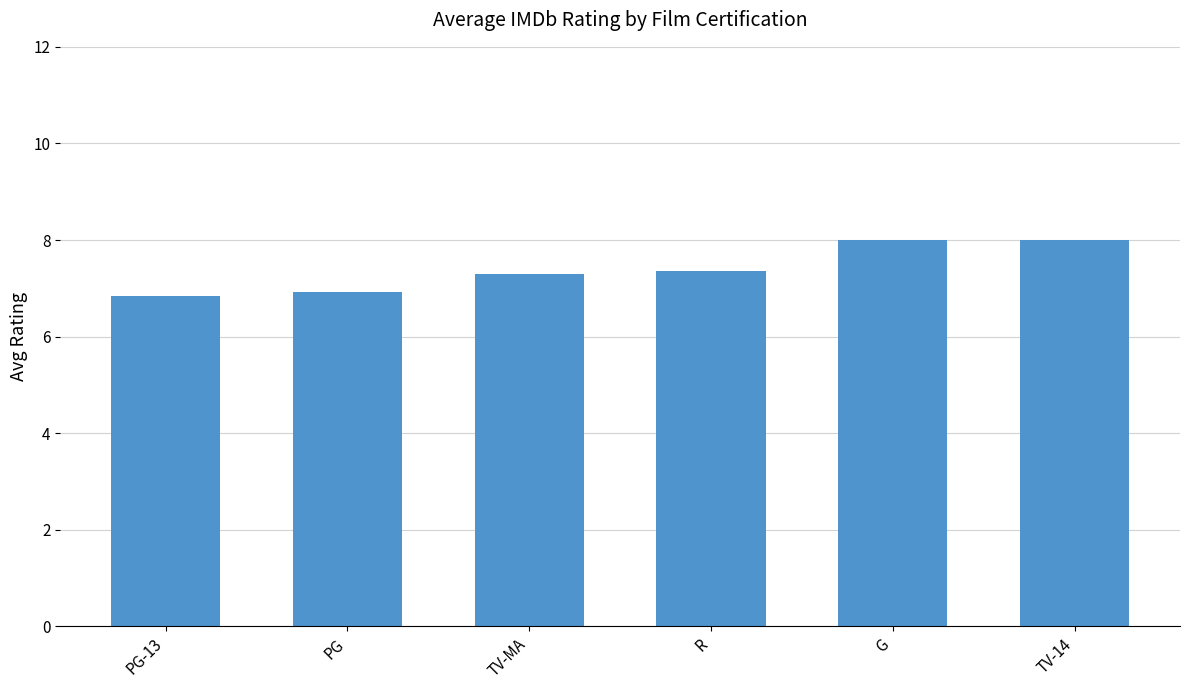

What is the sum of all values?

44.4